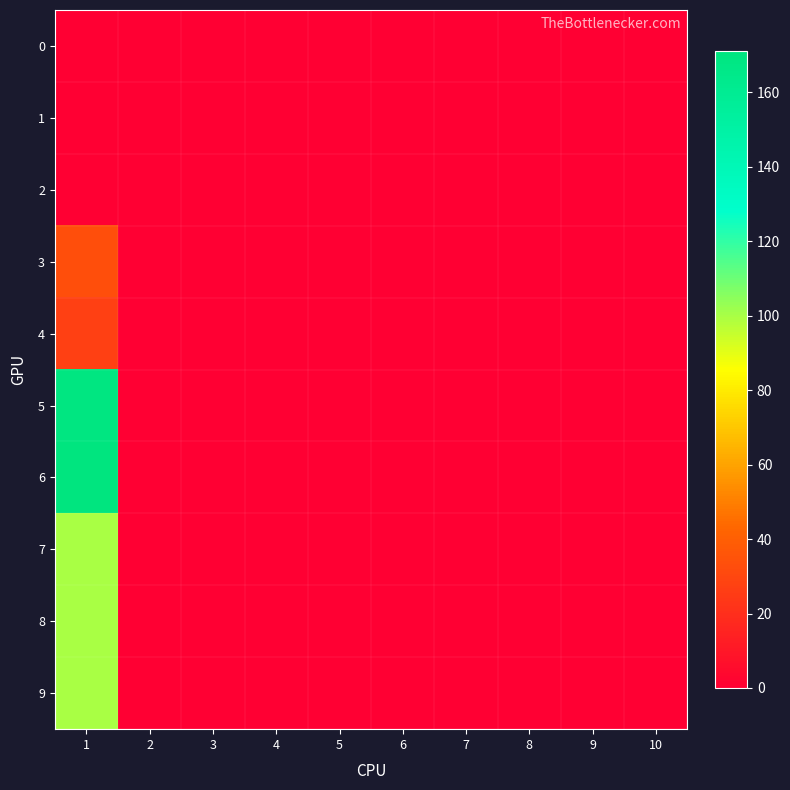

Which label corresponds to the smallest value in the chart?

1